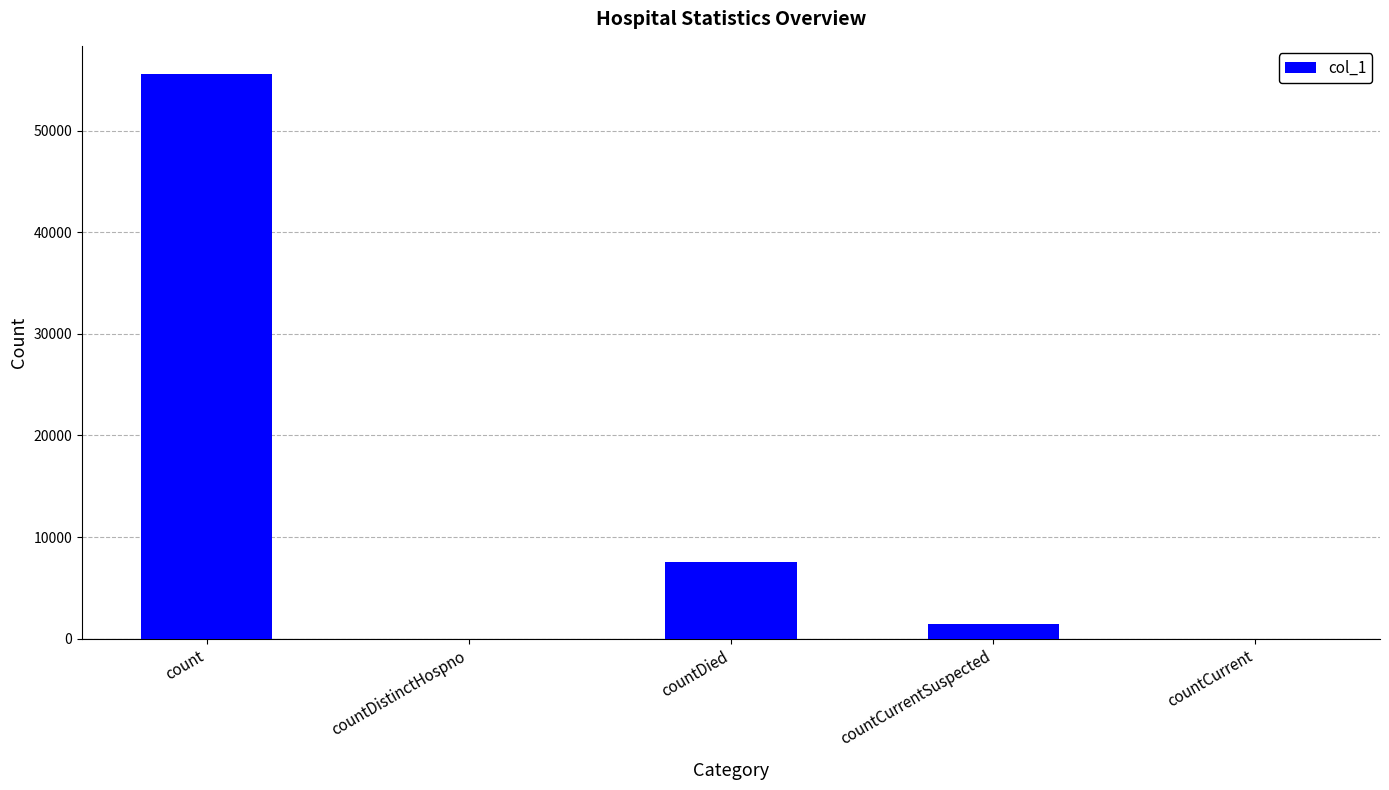

What is the greatest value displayed?

55589